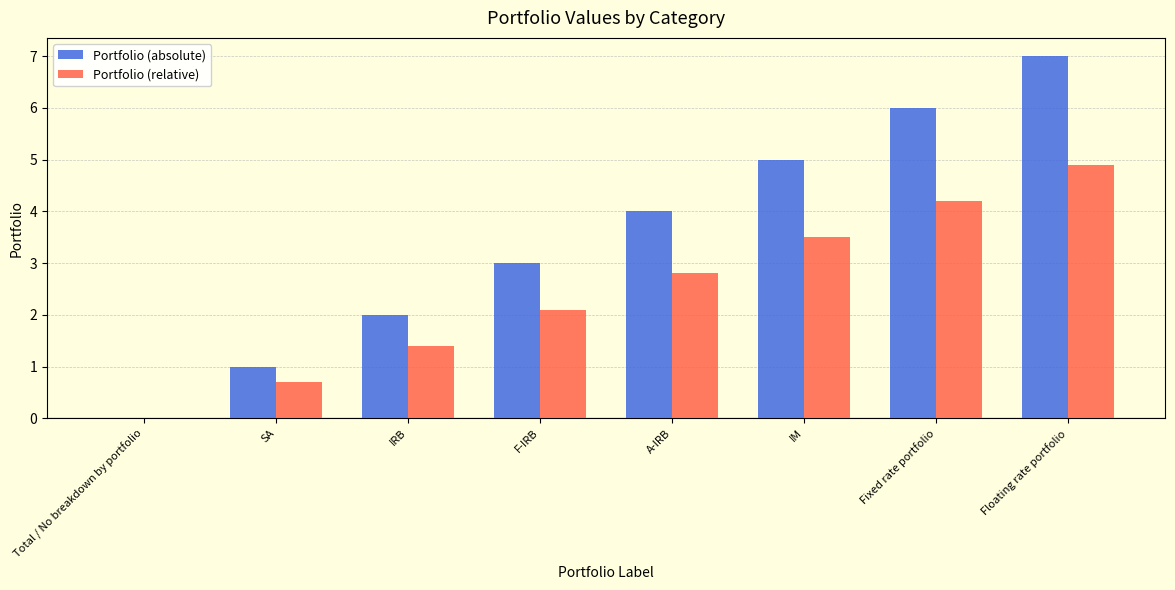

How many series are shown in this chart?

2